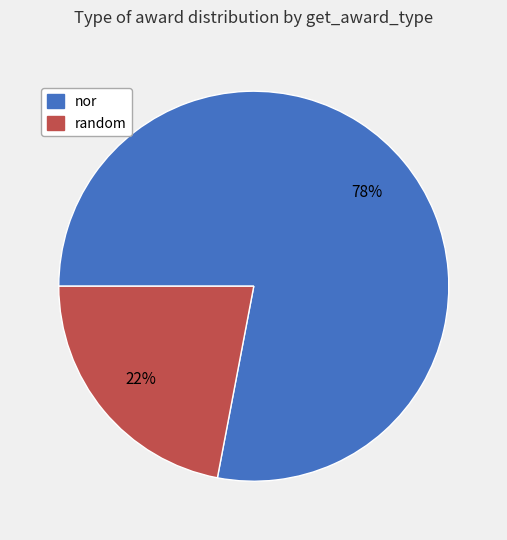

What is the largest slice in the pie chart?

nor